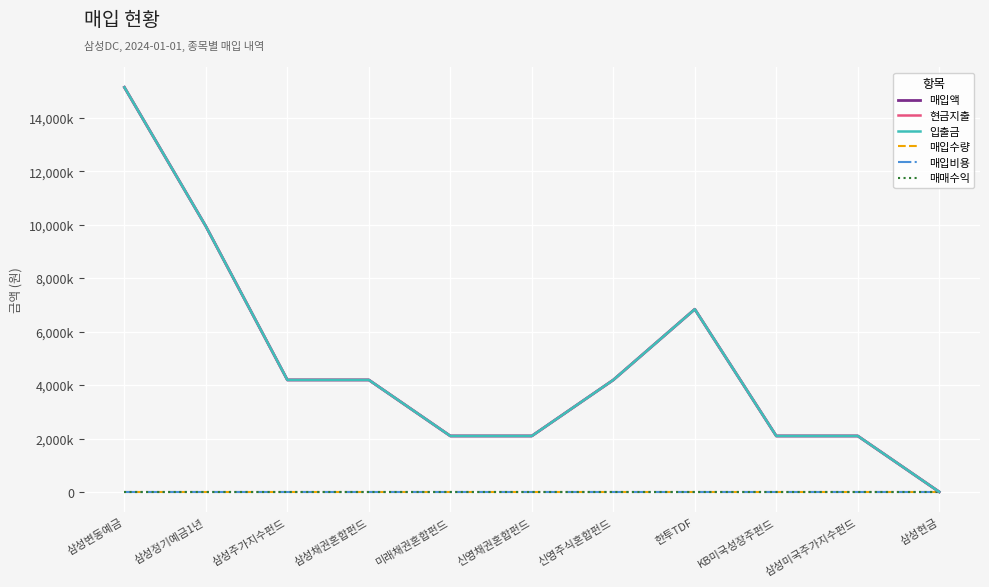

True or false: 현금지출 and 매입비용 intersect in this chart.

False